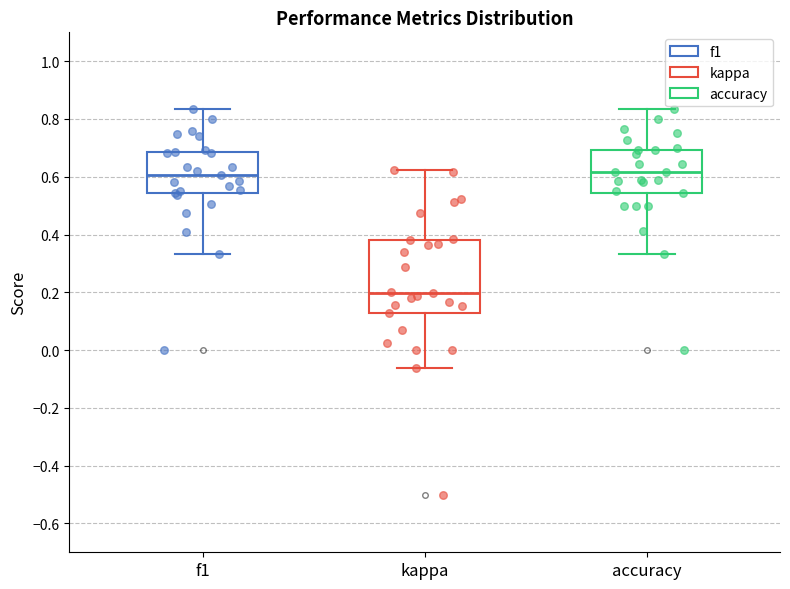

Which box is the tallest, from its lower edge to its upper edge?

kappa